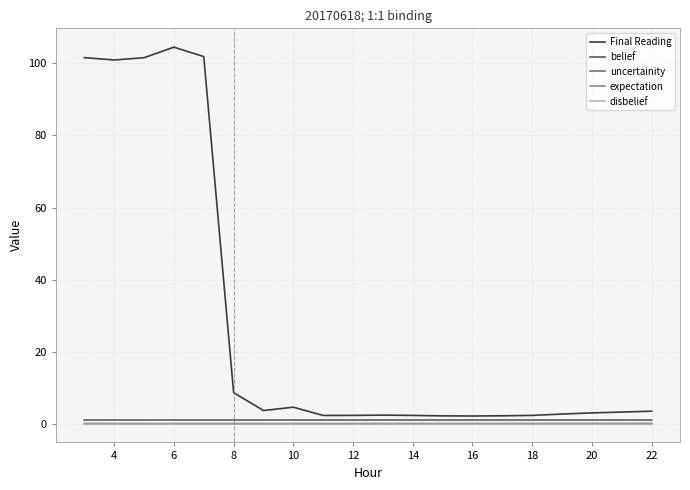

Which series has the largest total across all categories?

Final Reading